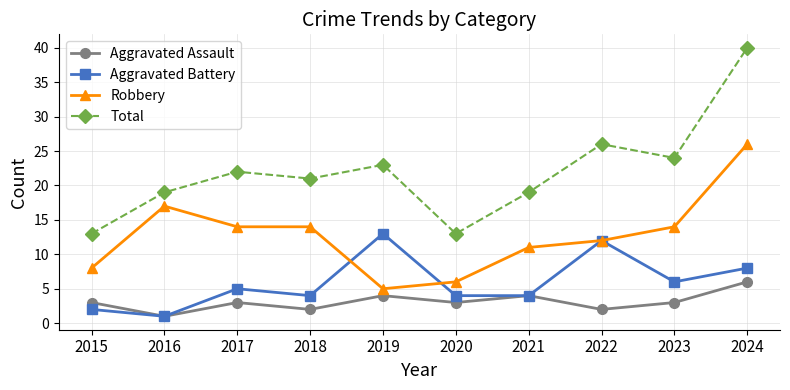

What is the difference between the highest and lowest values at 2015?

11